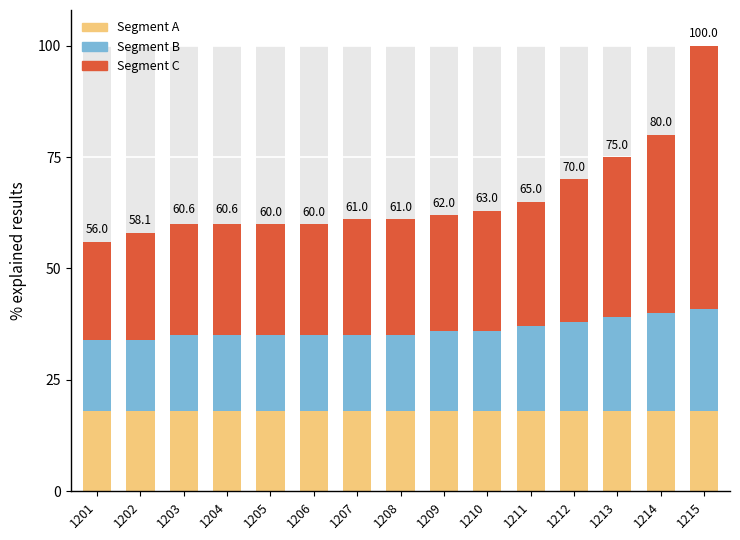

How many values in the Segment C series are below 26?

6